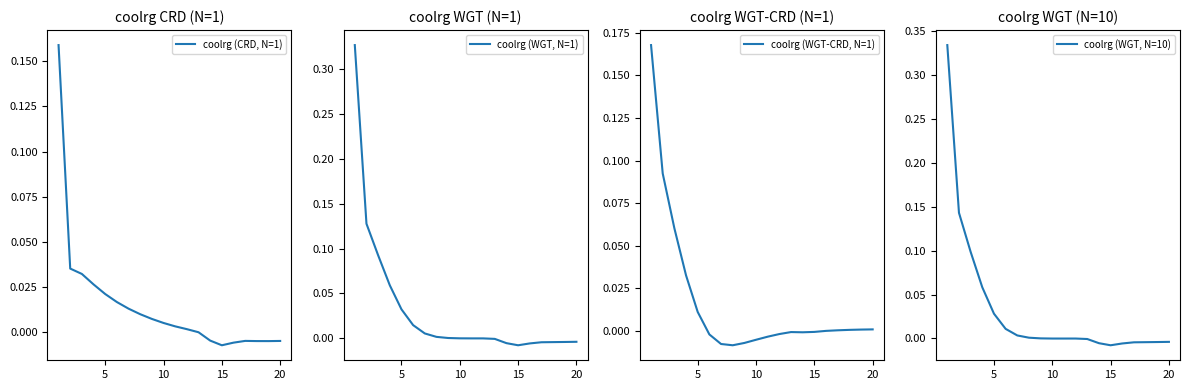

Reading left to right, extract all data points from this chart.

coolrg (CRD, N=1): 0.2	0.0	0.0	0.0	0.0	0.0	0.0	0.0	0.0	0.0	0.0	0.0	-0.0	-0.0	-0.0	-0.0	-0.0	-0.0	-0.0	-0.0
coolrg (WGT, N=1): 0.3	0.1	0.1	0.1	0.0	0.0	0.0	0.0	0.0	-0.0	-0.0	-0.0	-0.0	-0.0	-0.0	-0.0	-0.0	-0.0	-0.0	-0.0
coolrg (WGT-CRD, N=1): 0.2	0.1	0.1	0.0	0.0	-0.0	-0.0	-0.0	-0.0	-0.0	-0.0	-0.0	-0.0	-0.0	-0.0	0.0	0.0	0.0	0.0	0.0
coolrg (WGT, N=10): 0.3	0.1	0.1	0.1	0.0	0.0	0.0	0.0	0.0	-0.0	-0.0	-0.0	-0.0	-0.0	-0.0	-0.0	-0.0	-0.0	-0.0	-0.0